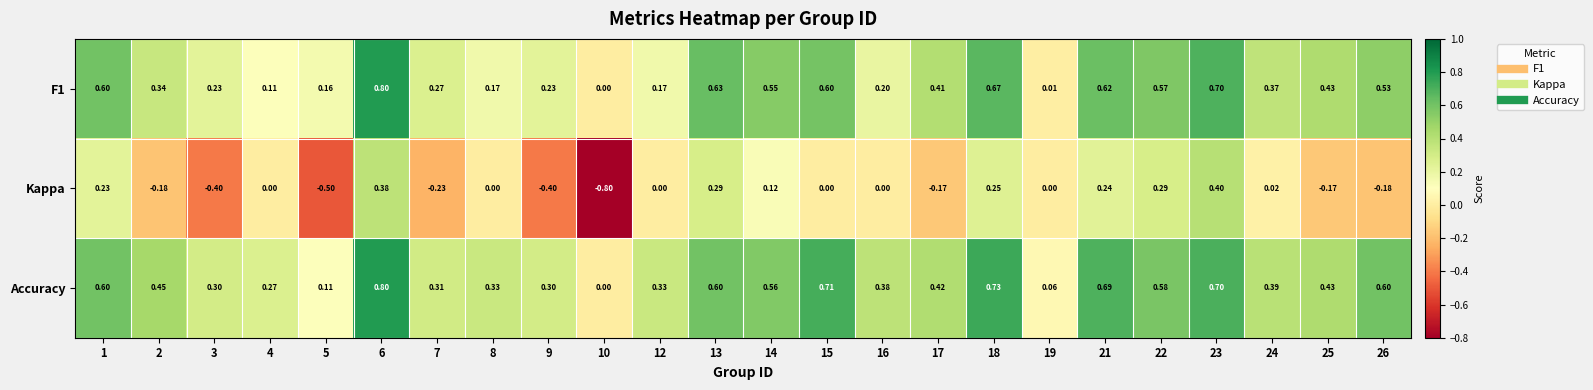

Which series has the largest range (max minus min)?

Kappa